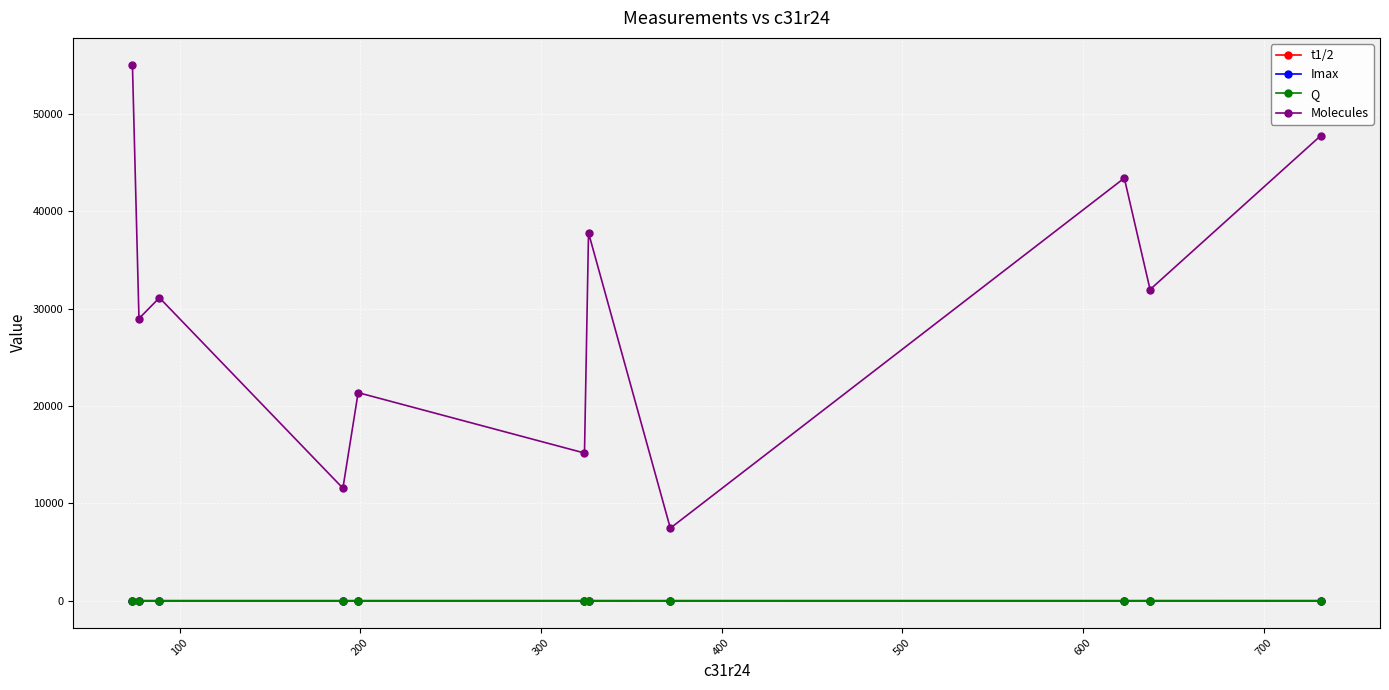

Does the chart have visible grid lines?

Yes